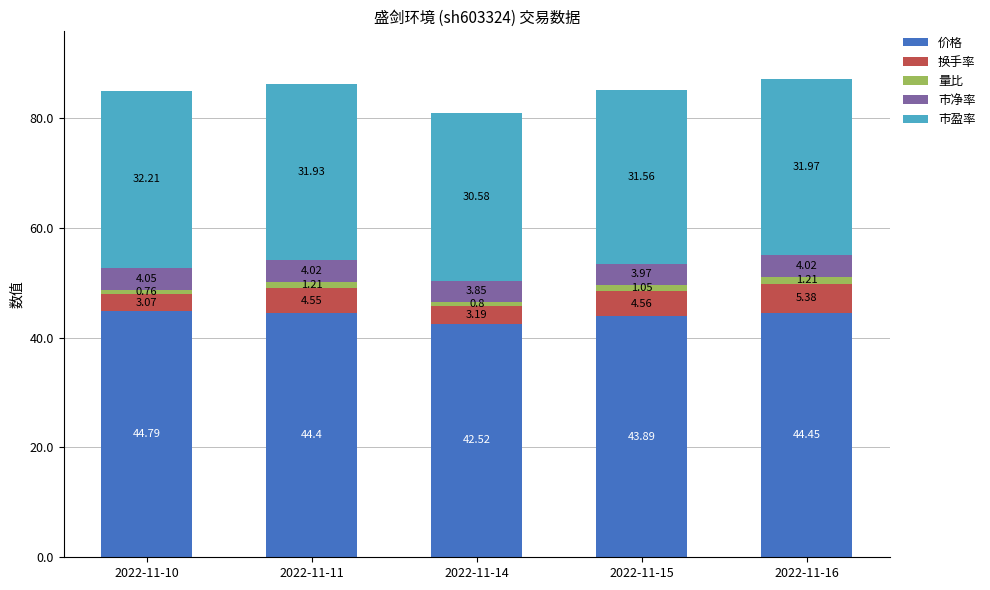

What is the total value across all series at 2022-11-16?

87.0